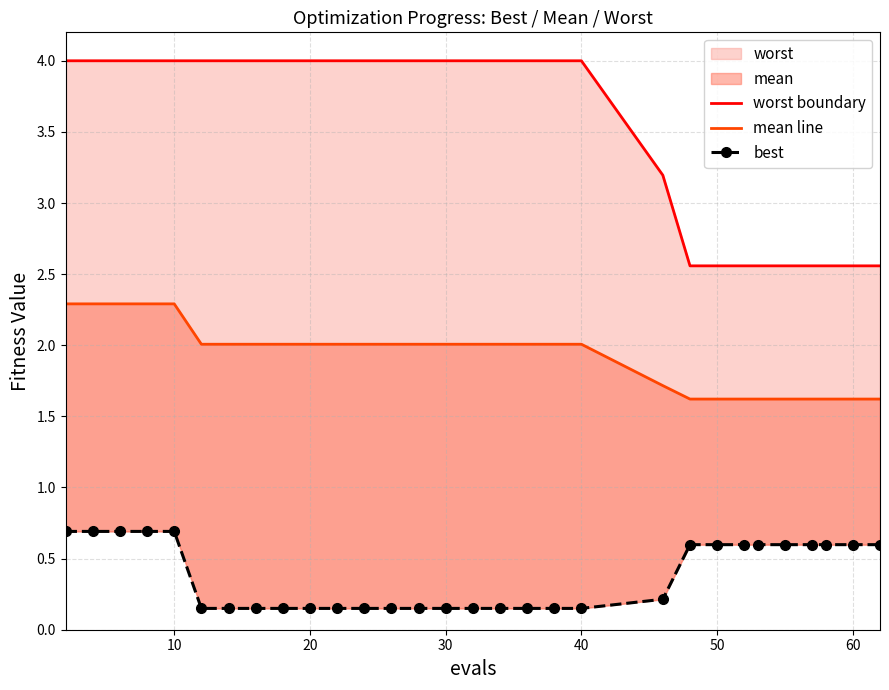

What is the difference between the maximum and minimum values in the worst boundary series?

1.4